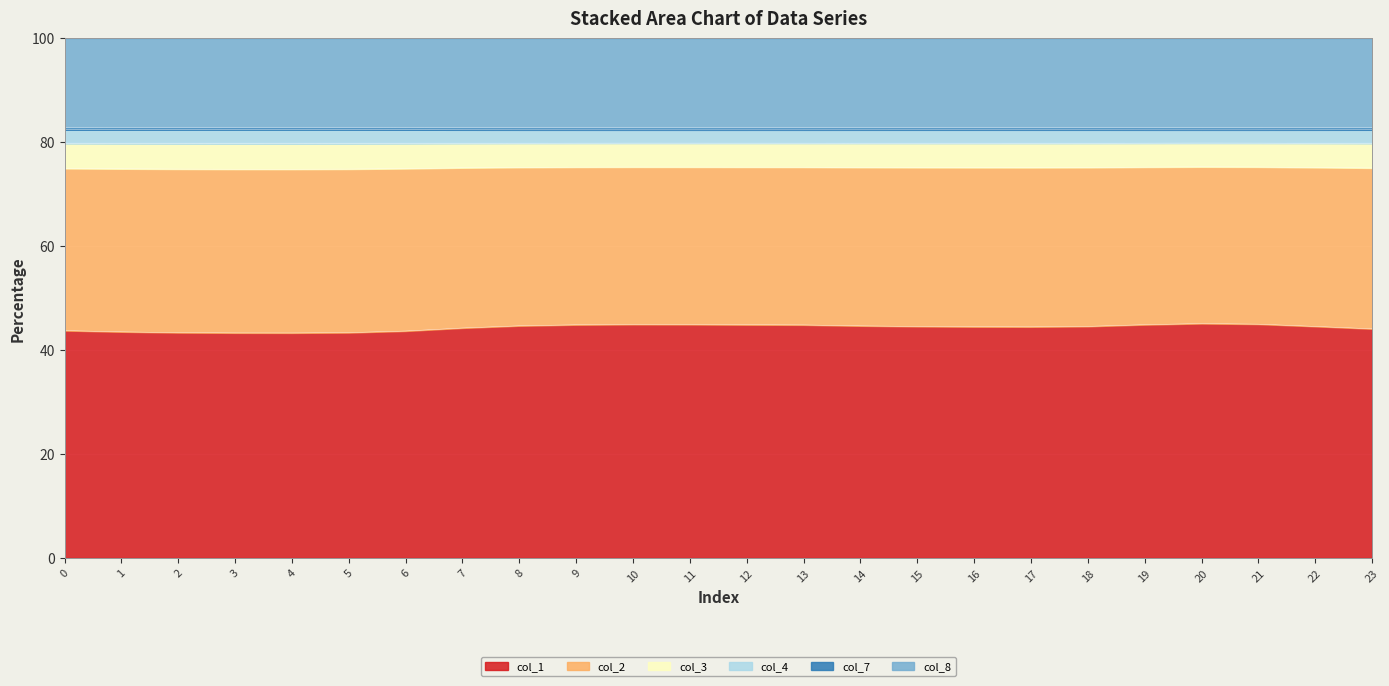

The col_1 series shows 44.9 at 13. True or false?

True